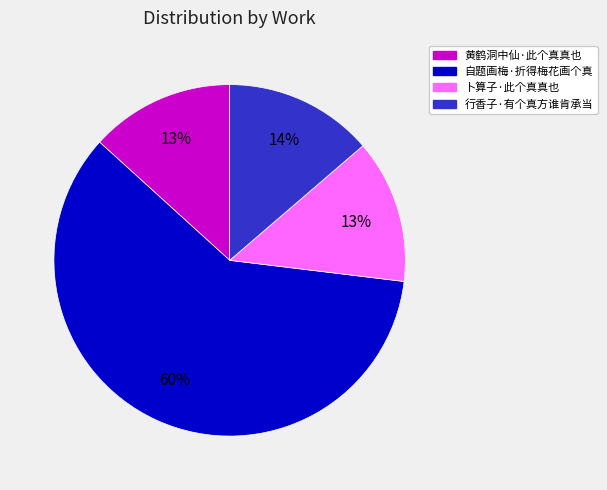

What percentage is the 自题画梅·折得梅花画个真 slice, to the nearest percent?

60%